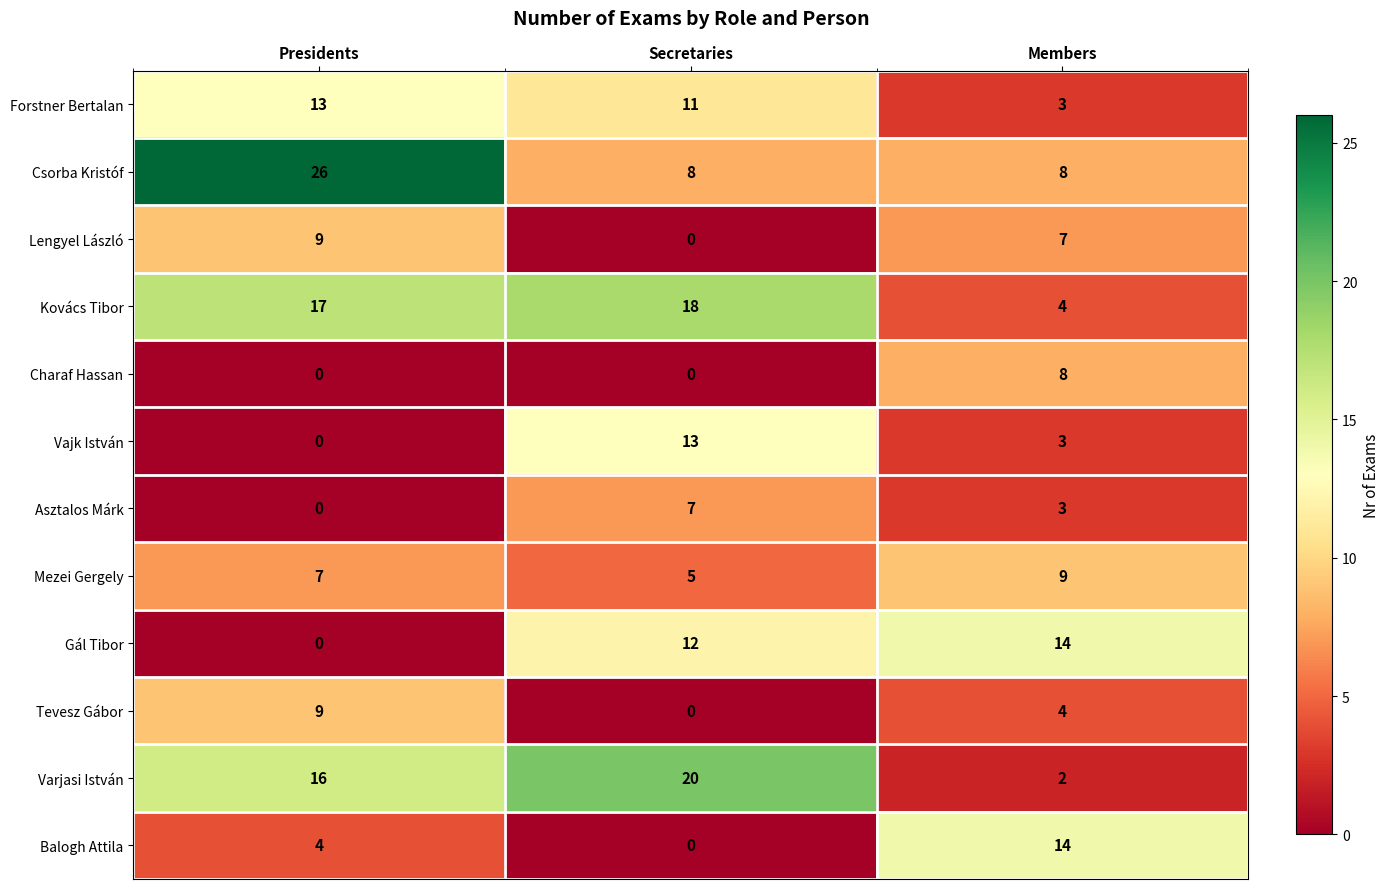

True or false: Balogh Attila has a value of -8 at Secretaries.

False